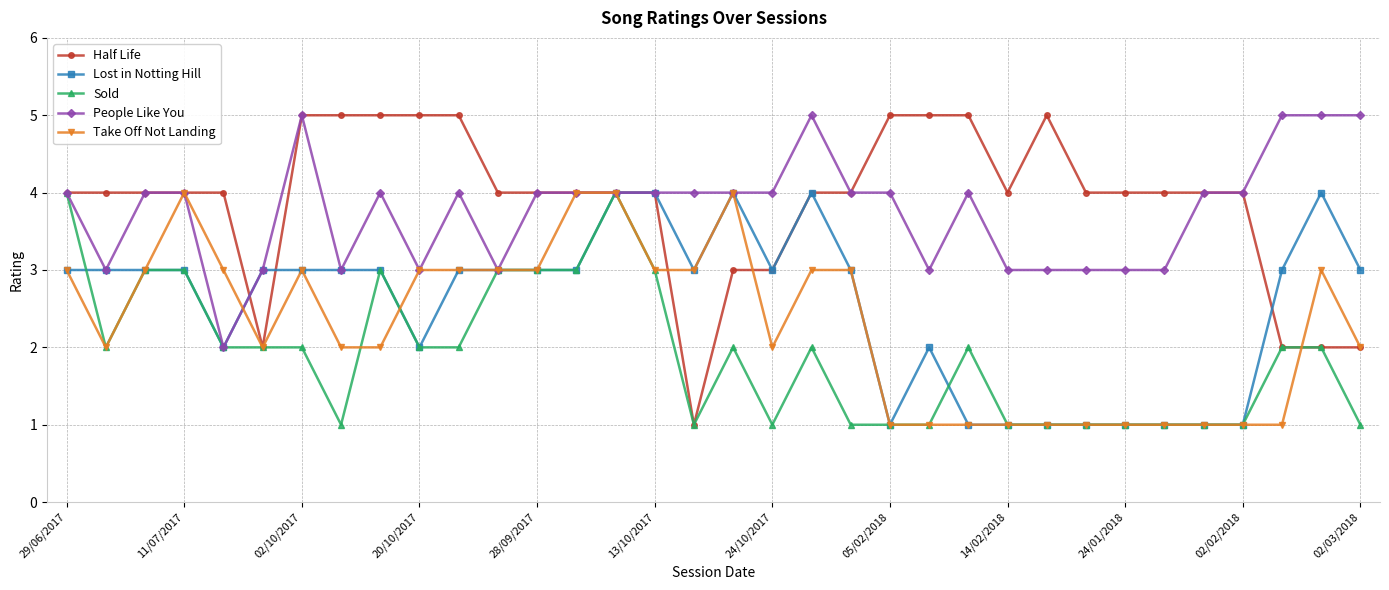

True or false: Sold has more than 2 points higher than both neighbors.

True